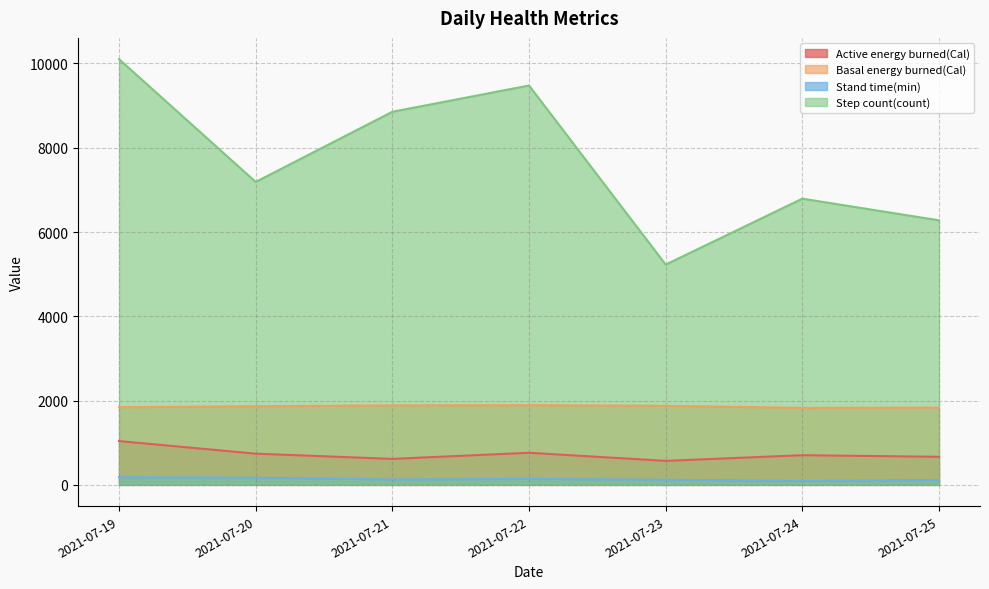

Which series has the largest total across all categories?

Step count(count)